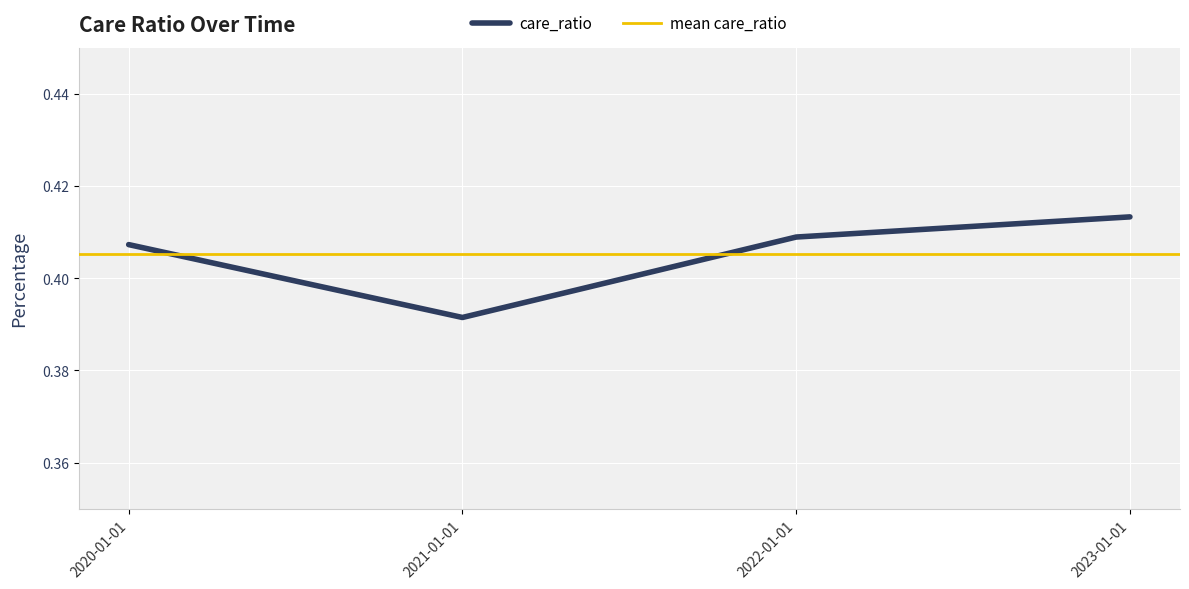

Rank the categories by value from highest to lowest.

2023-01-01, 2022-01-01, 2020-01-01, 2021-01-01